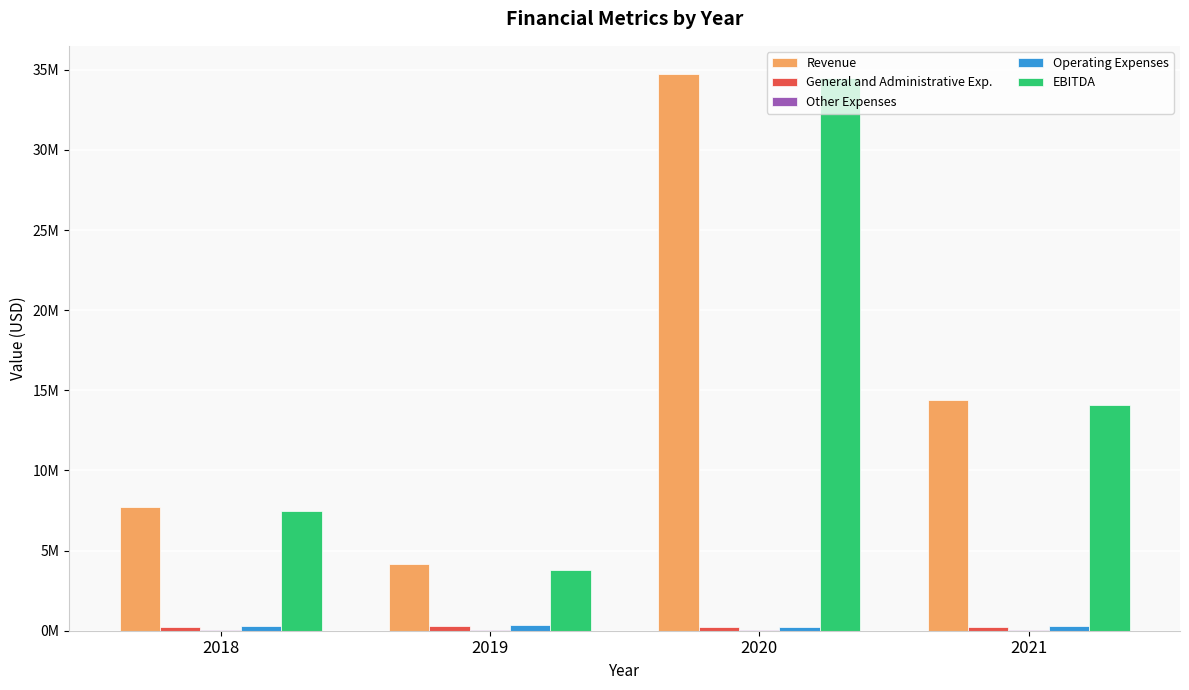

At which label does Other Expenses reach its minimum?

2020